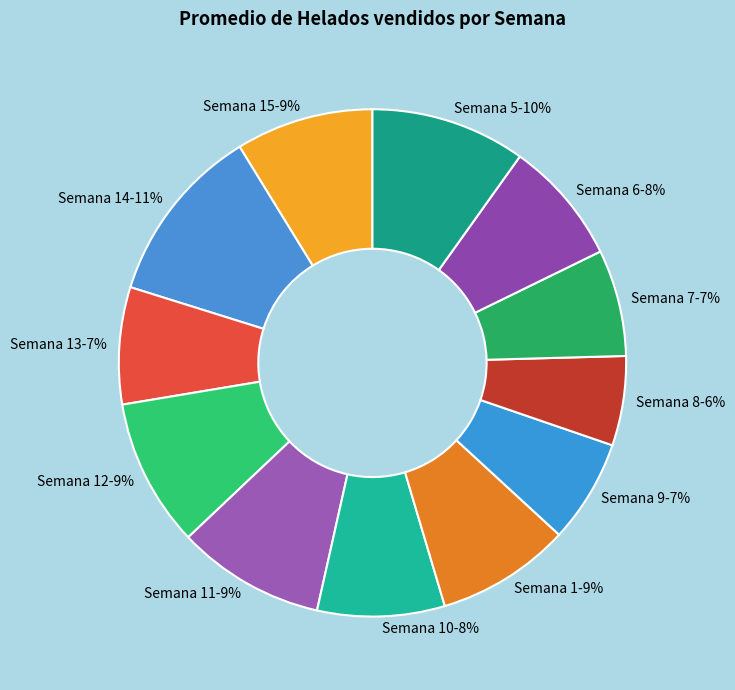

Is there a majority slice in this chart?

No